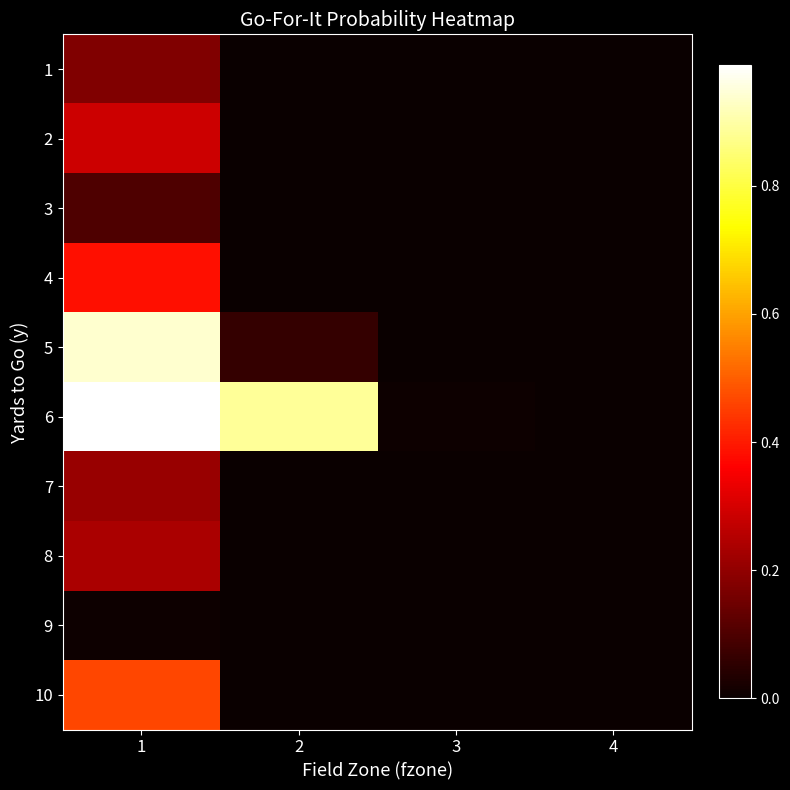

Rank the series by their maximum value, from lowest to highest.

9, 3, 1, 7, 8, 2, 4, 10, 5, 6